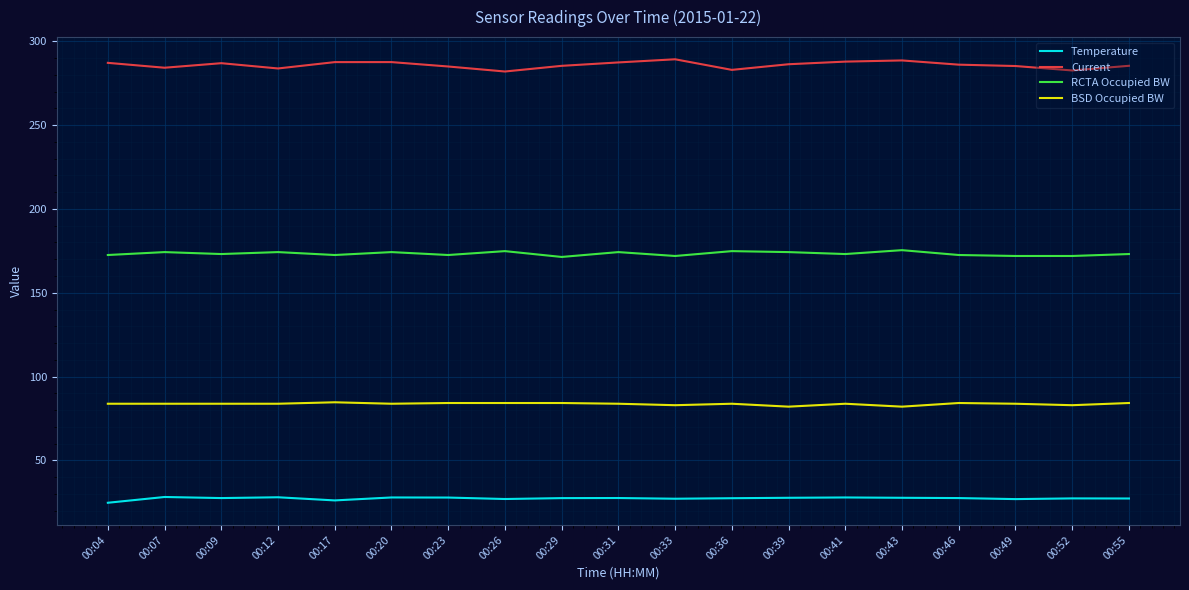

True or false: Current has a value of 282.9 at 00:36.

True